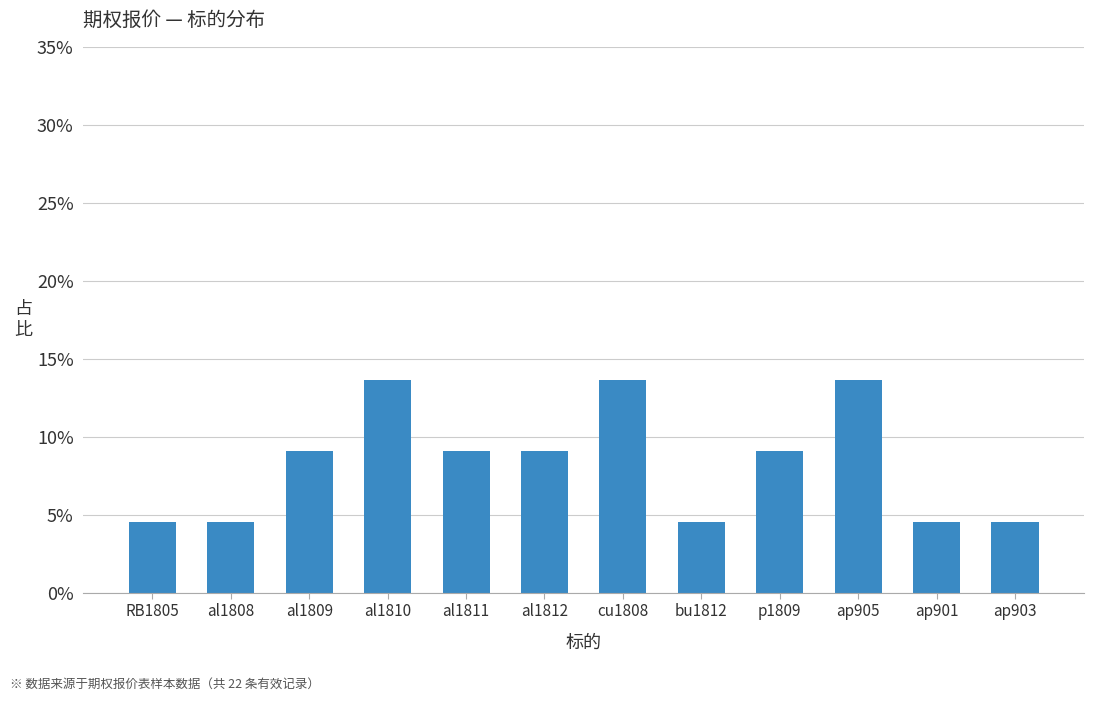

Count the values in the range 0 to 1.

12